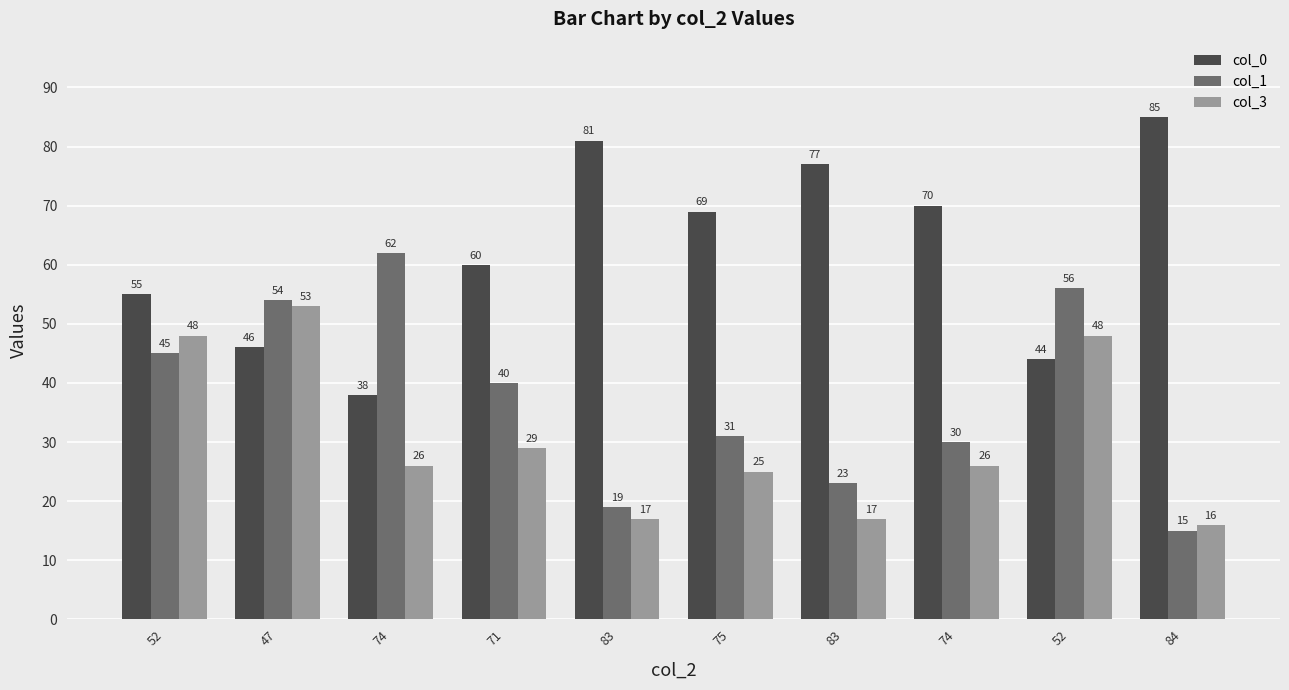

What is the value of the col_0 bar at the 1st from the left?

55